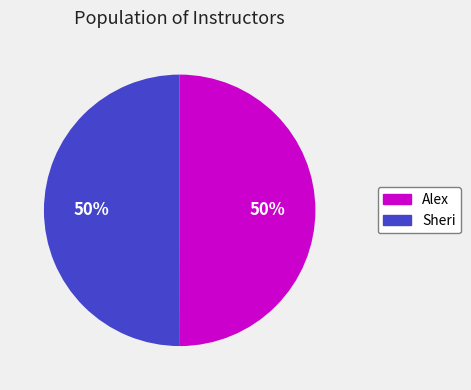

Approximately how many times larger is the value at Sheri compared to Alex?

1.0